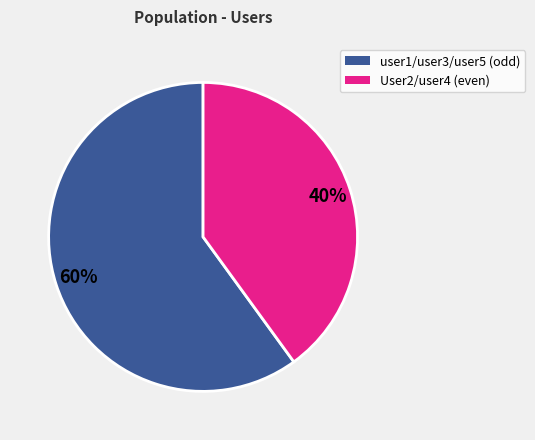

Is there a majority slice in this chart?

Yes